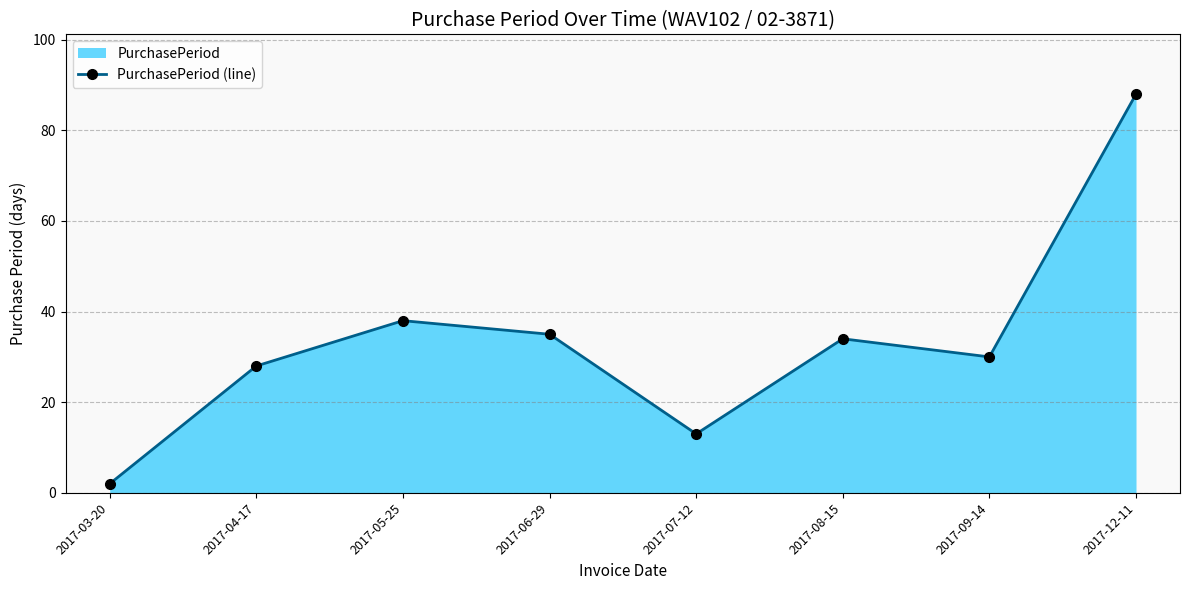

What is the smallest value displayed?

2